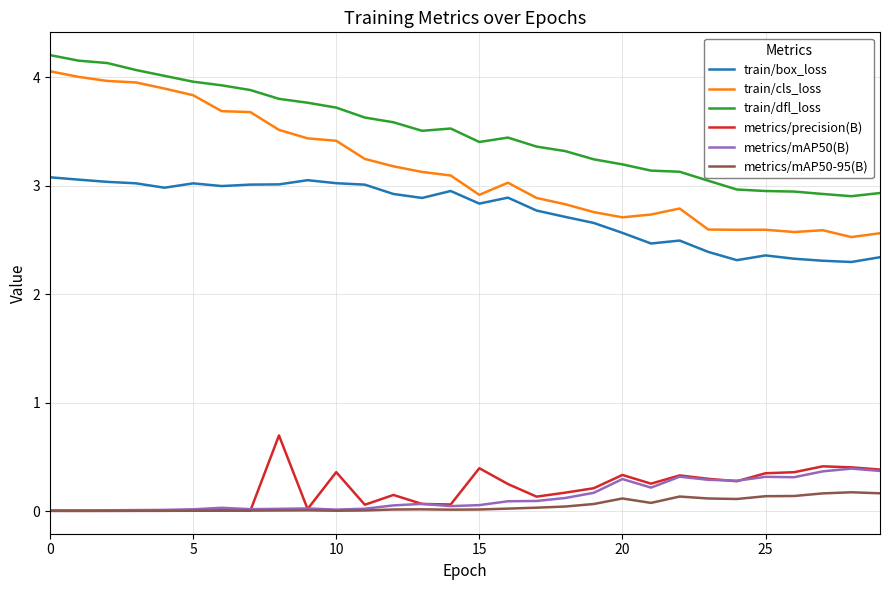

True or false: metrics/mAP50-95(B) and train/cls_loss cross at least once.

False